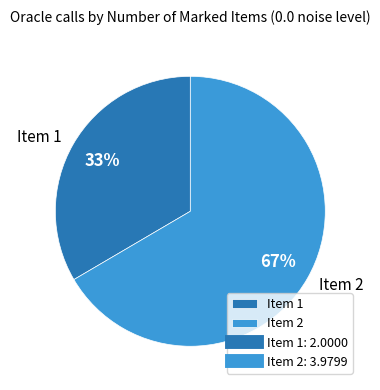

Is there a majority slice in this chart?

Yes